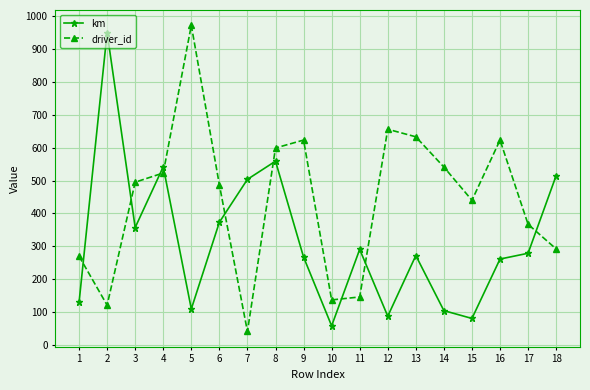

How many interior local valleys does the driver_id series have?

4